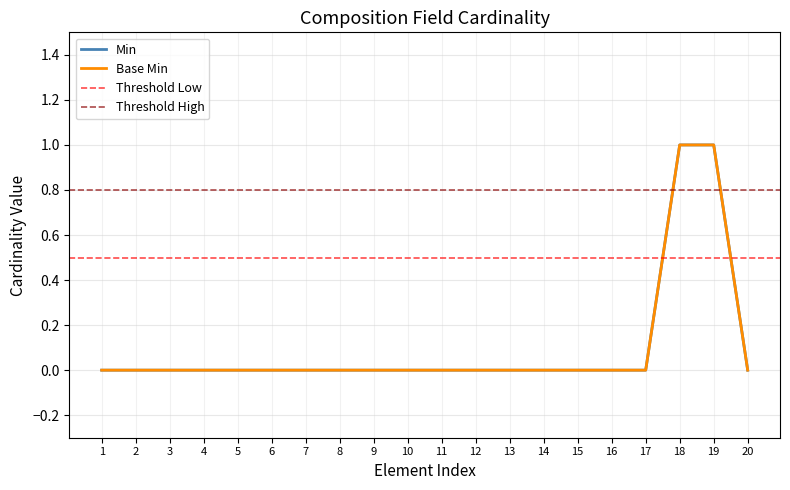

True or false: Base Min and Min cross at least once.

False